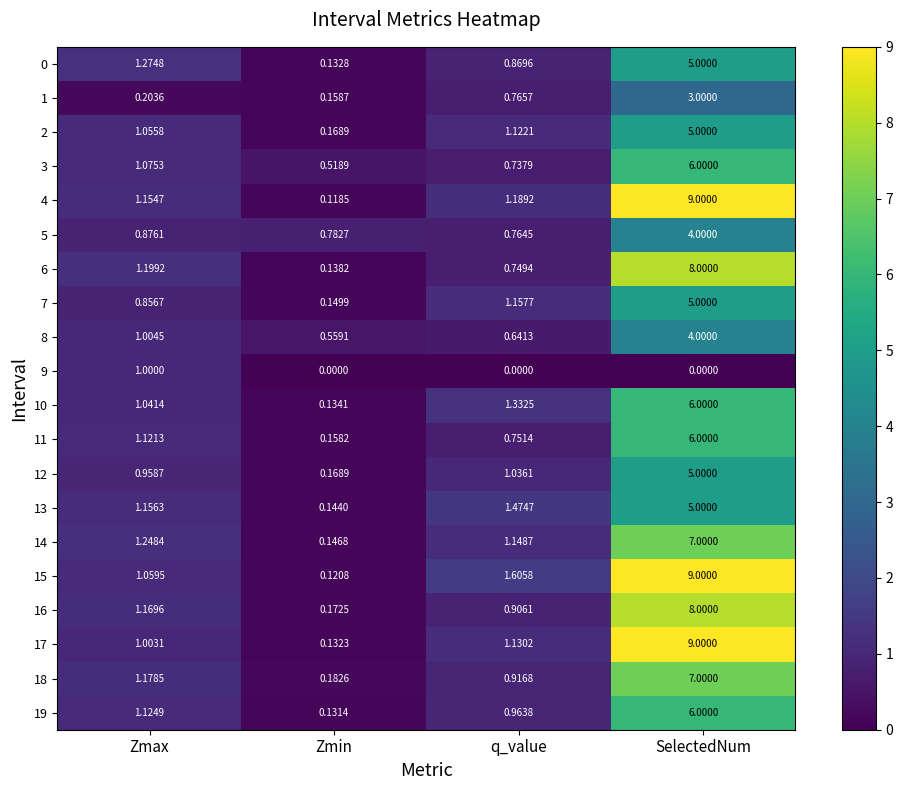

Where is 4 nearest to the value 4?

q_value